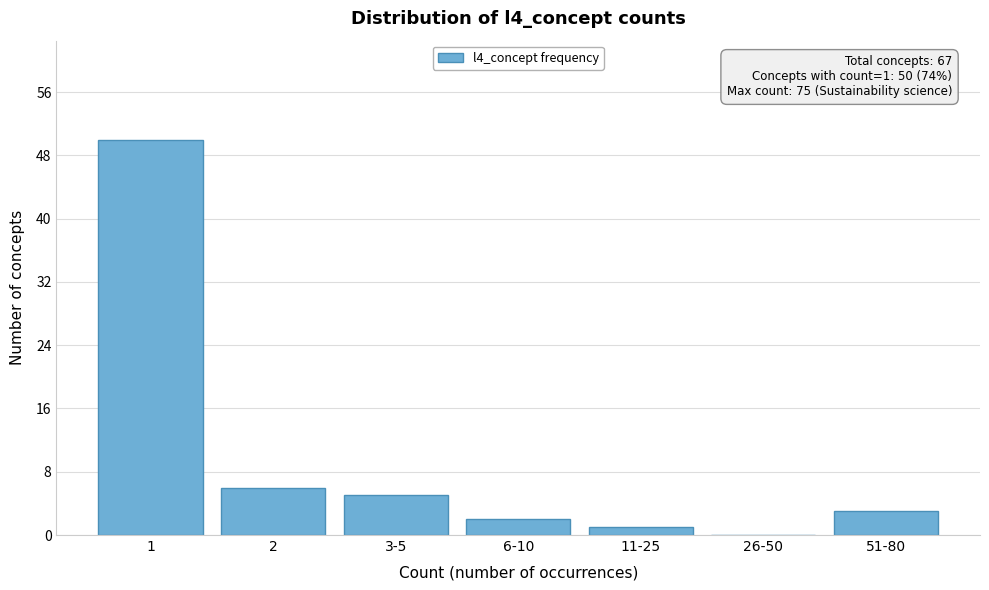

Reading left to right, what are all the values shown in this chart?

1=50	2=6	3-5=5	6-10=2	11-25=1	26-50=0	51-80=3